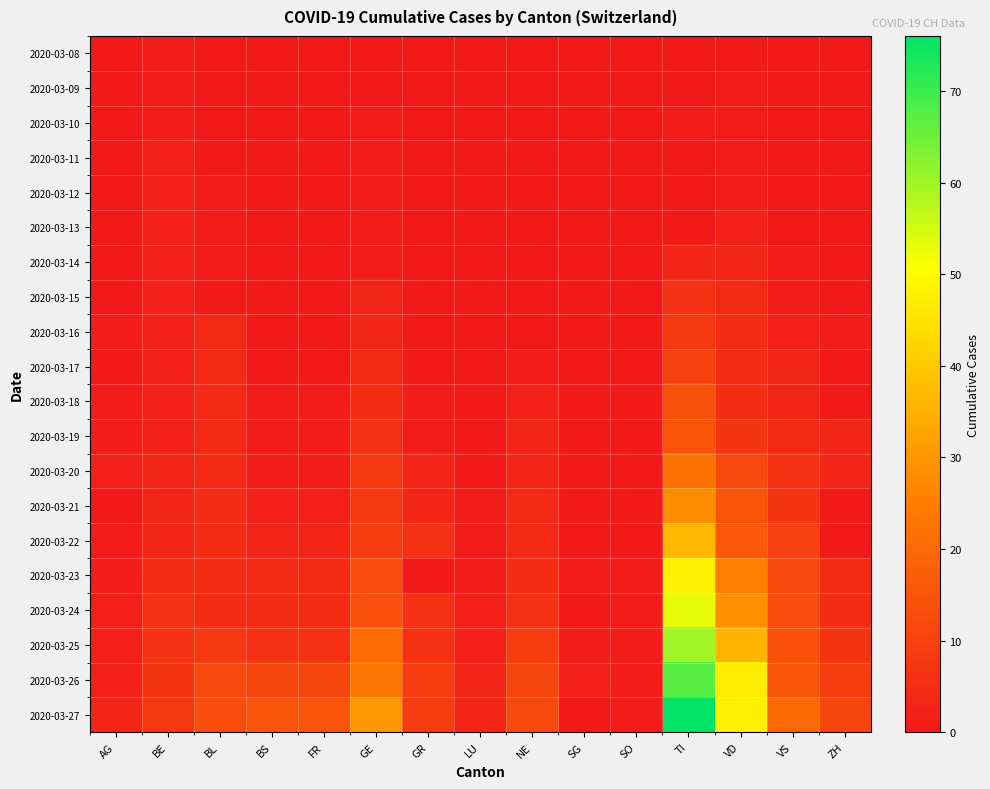

What is the greatest value displayed?

76